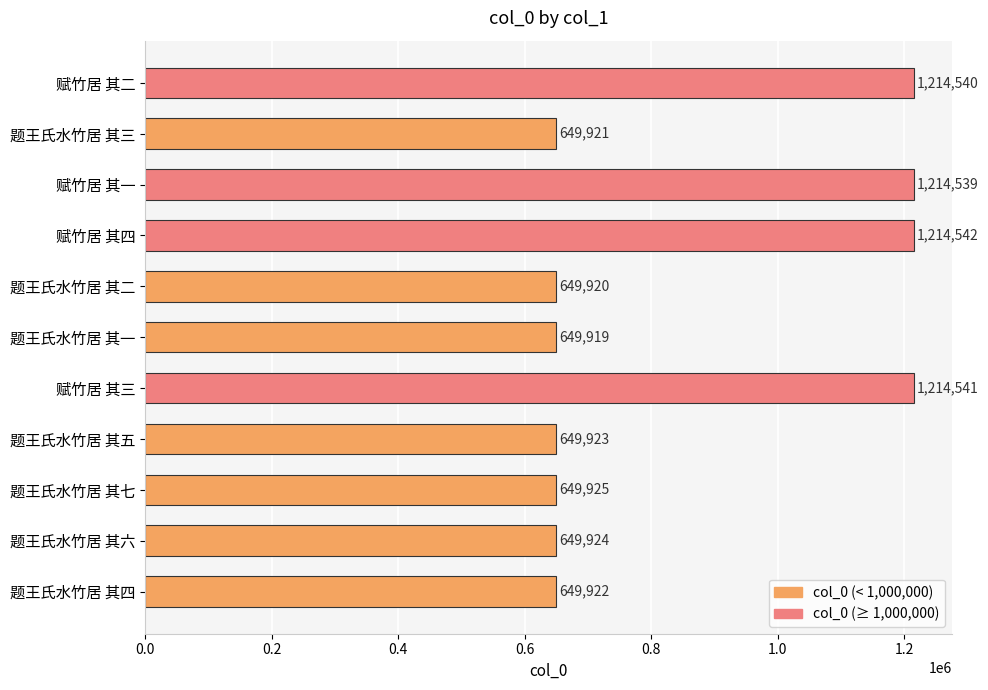

Rank the categories by value from highest to lowest.

赋竹居 其四, 赋竹居 其三, 赋竹居 其二, 赋竹居 其一, 题王氏水竹居 其七, 题王氏水竹居 其六, 题王氏水竹居 其五, 题王氏水竹居 其四, 题王氏水竹居 其三, 题王氏水竹居 其二, 题王氏水竹居 其一